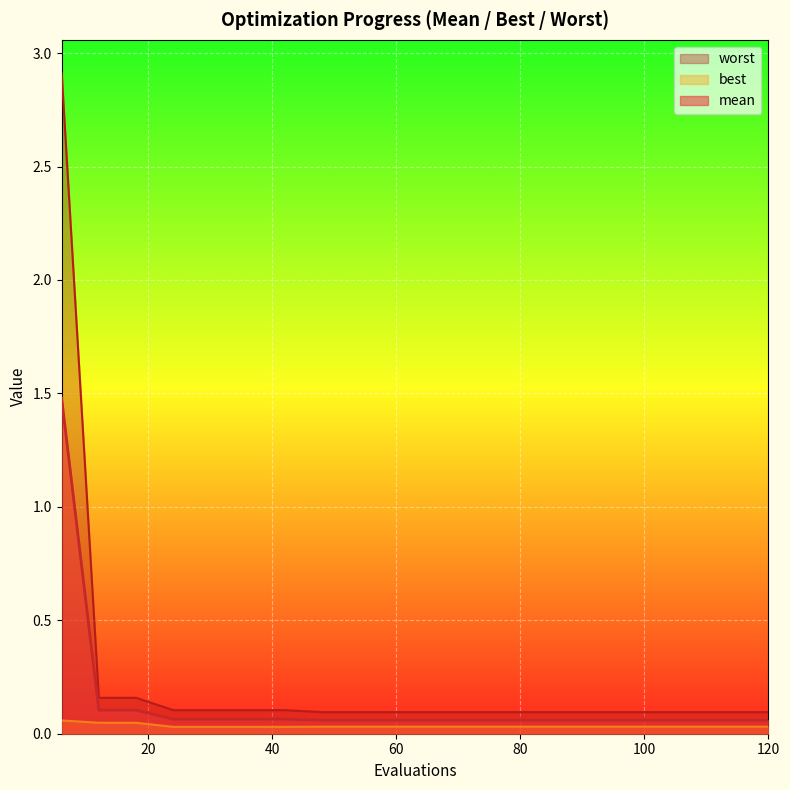

What is the sum of all best values?

0.7